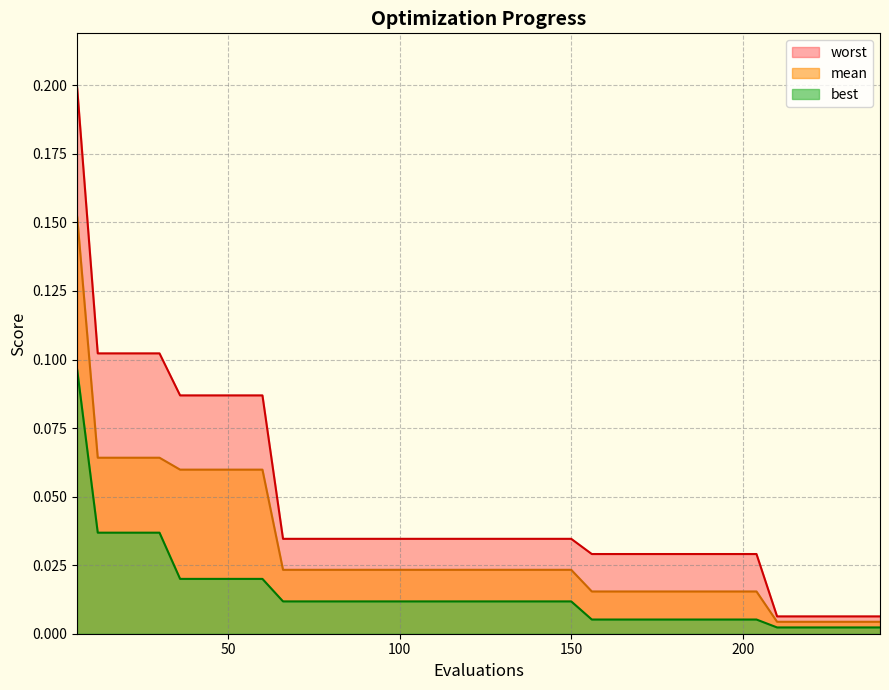

What is the greatest value displayed?

0.2